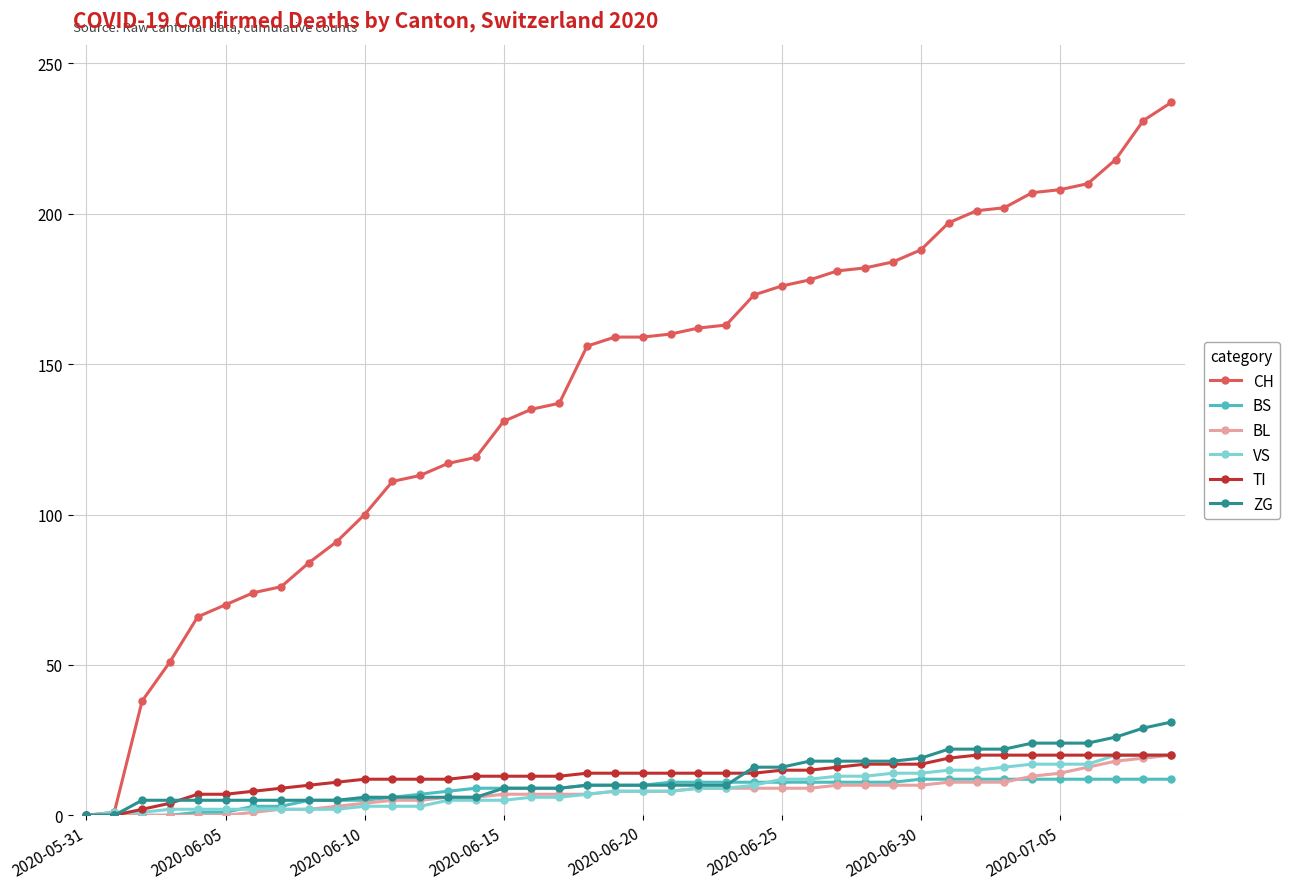

Which series has the largest total across all categories?

CH